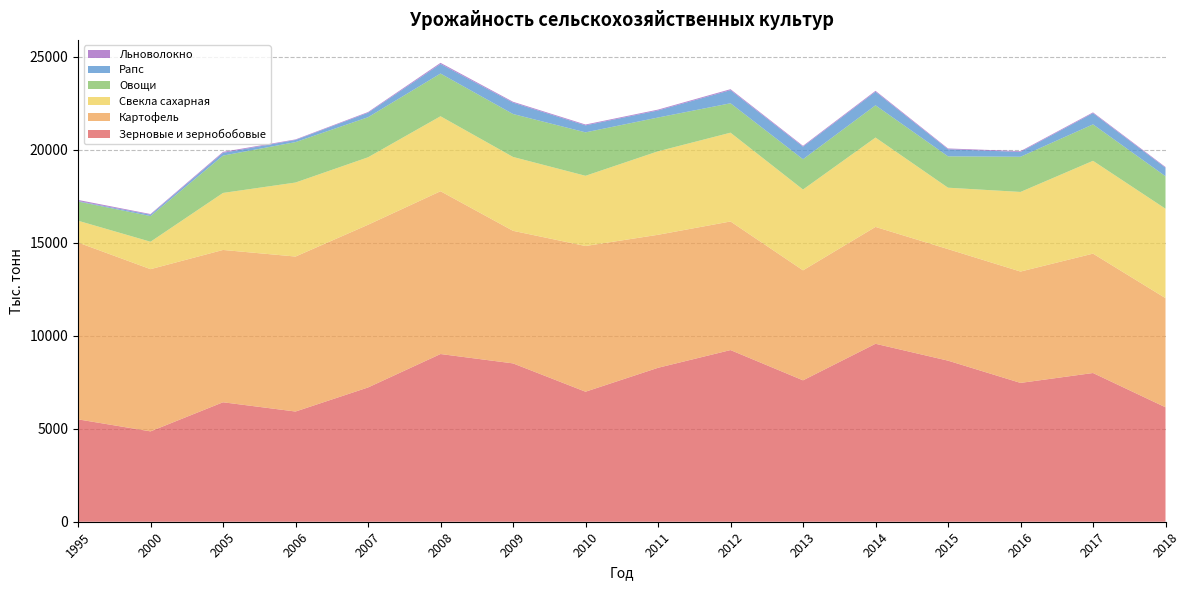

Reading left to right, transcribe all the data shown in this chart.

Зерновые и зернобобовые: 1995=5502	2000=4856	2005=6421	2006=5923	2007=7216	2008=9013	2009=8510	2010=6988	2011=8273	2012=9226	2013=7600	2014=9564	2015=8657	2016=7461	2017=7993	2018=6151
Картофель: 1995=9504	2000=8718	2005=8185	2006=8329	2007=8744	2008=8749	2009=7125	2010=7831	2011=7148	2012=6911	2013=5911	2014=6280	2015=5995	2016=5984	2017=6415	2018=5865
Свекла сахарная: 1995=1172	2000=1474	2005=3065	2006=3978	2007=3626	2008=4030	2009=3970	2010=3773	2011=4487	2012=4772	2013=4343	2014=4803	2015=3300	2016=4279	2017=4989	2018=4806
Овощи: 1995=1031	2000=1379	2005=2007	2006=2173	2007=2153	2008=2296	2009=2308	2010=2335	2011=1816	2012=1581	2013=1628	2014=1734	2015=1686	2016=1891	2017=1959	2018=1746
Рапс: 1995=26	2000=73	2005=150	2006=115	2007=240	2008=514	2009=611	2010=375	2011=379	2012=704	2013=676	2014=730	2015=382	2016=260	2017=602	2018=456
Льноволокно: 1995=60	2000=37	2005=50	2006=29	2007=39	2008=61	2009=47	2010=46	2011=46	2012=52	2013=45	2014=48	2015=41	2016=41	2017=42	2018=40